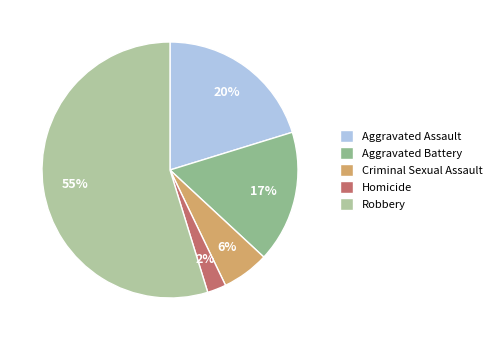

How many slices are in this pie chart?

5